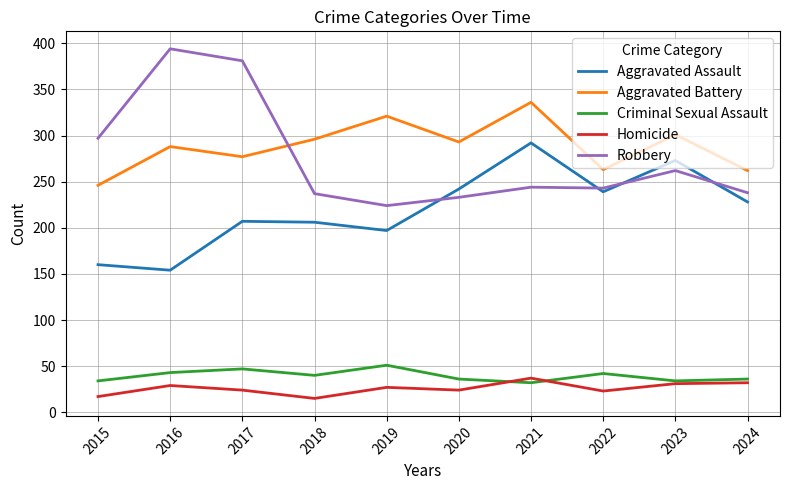

What is the average value of the Homicide series?

26